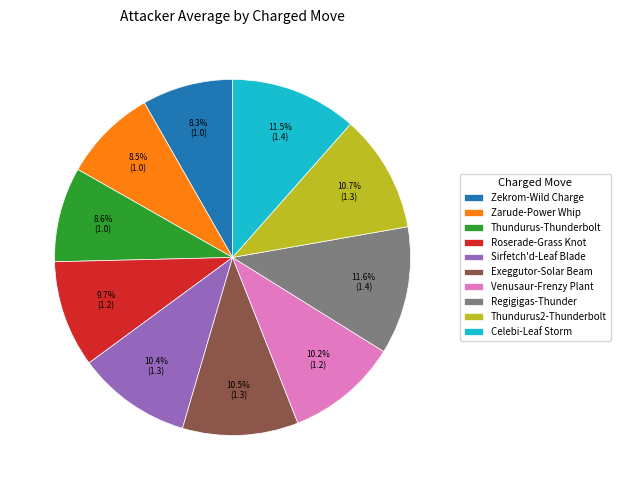

Between Sirfetch'd-Leaf Blade and Roserade-Grass Knot, which is larger?

Sirfetch'd-Leaf Blade